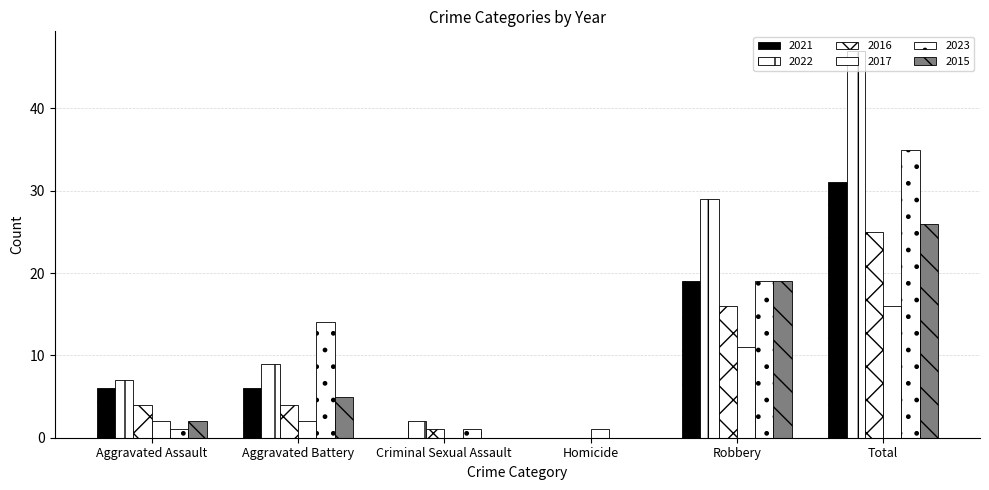

How many positive values does the 2016 series have?

5